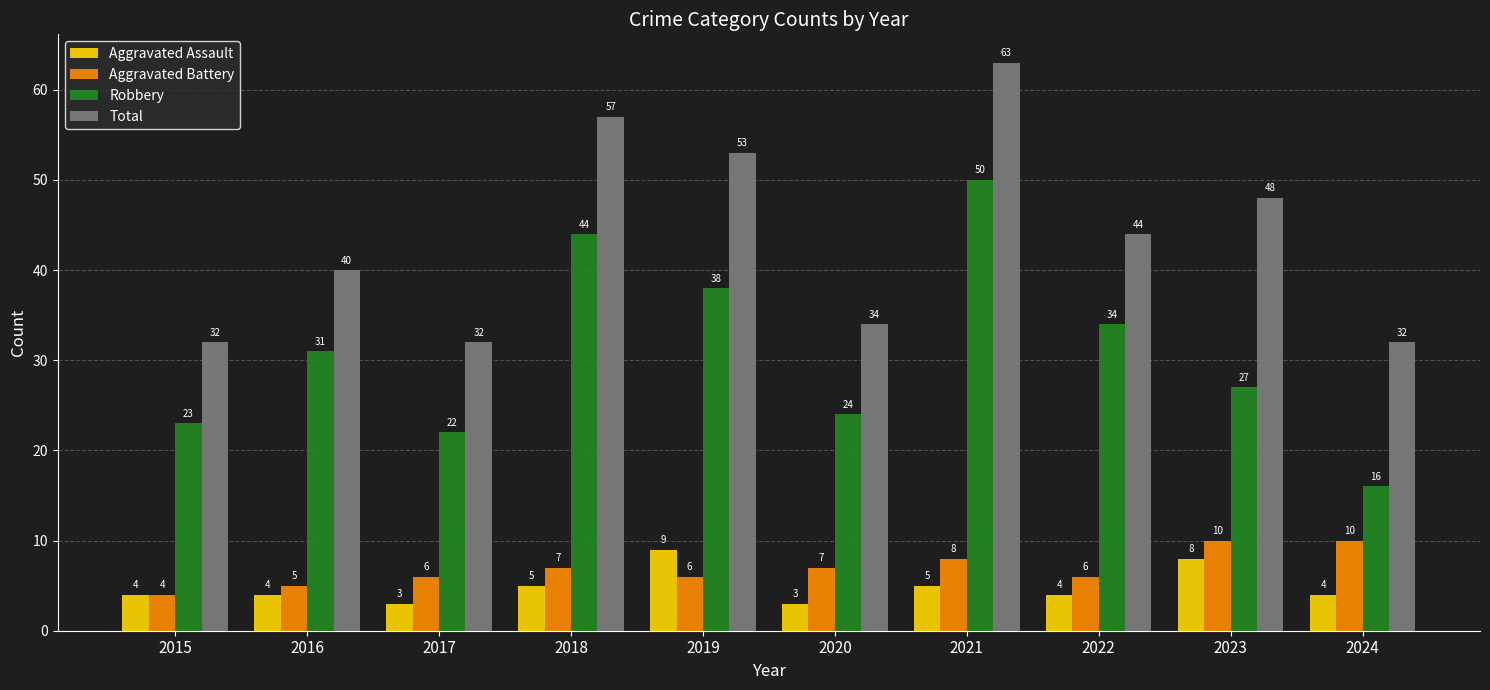

What is the difference between the second highest and second lowest values in the Robbery series?

22